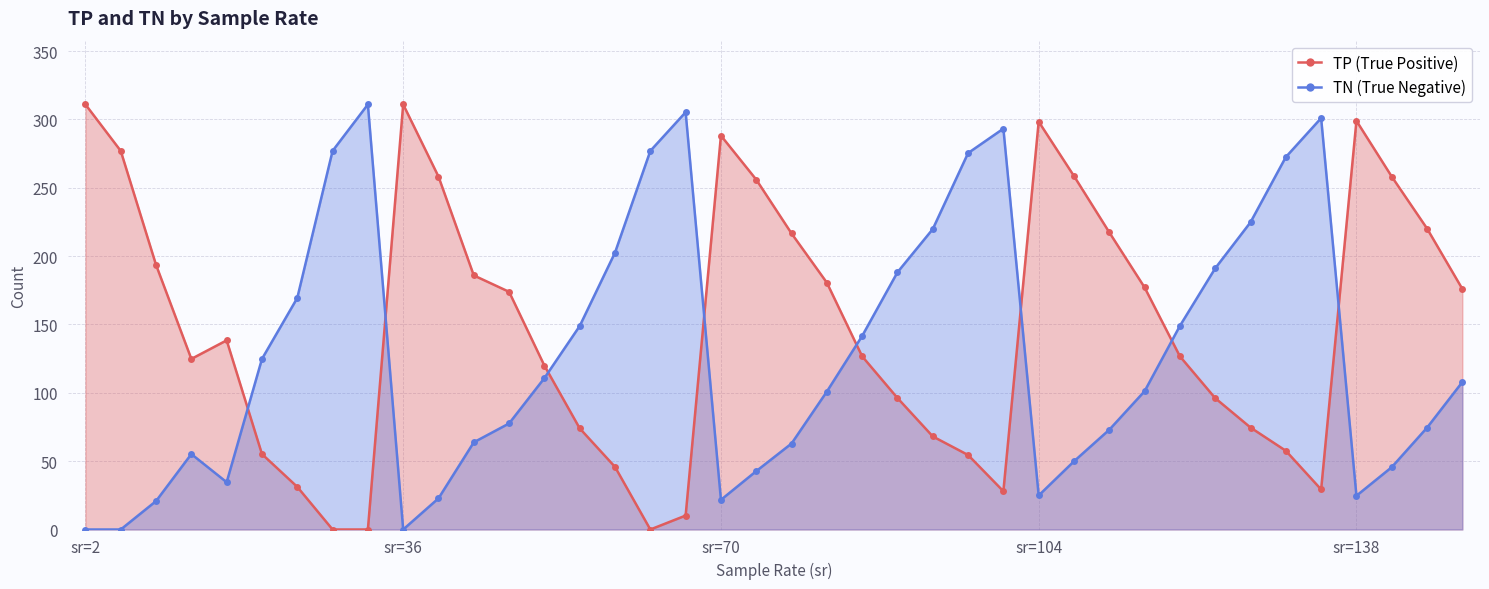

Which category has the highest value in the TN (True Negative) series?

8